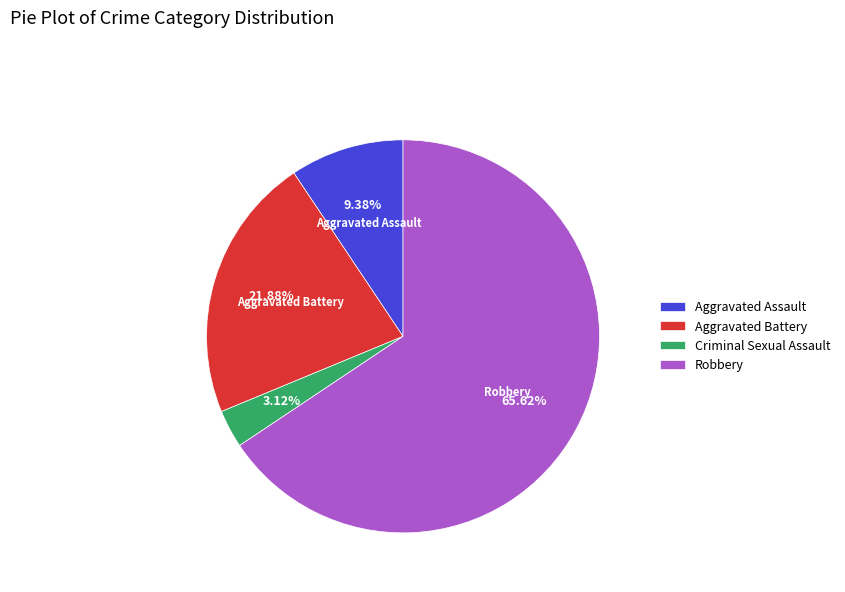

Which category has the smallest portion of the pie?

Criminal Sexual Assault